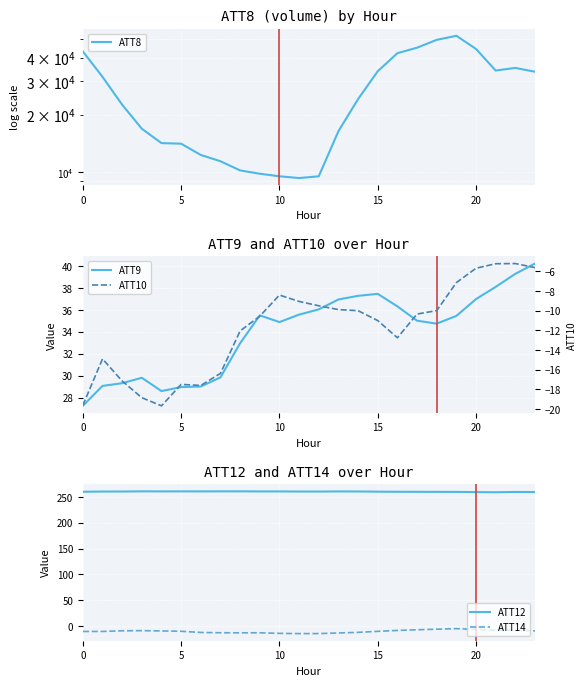

True or false: ATT12 has more than 1 interior local peaks.

True